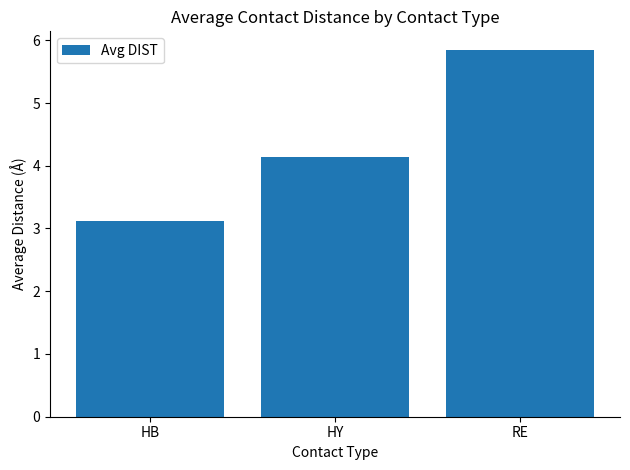

What is the label of the 3rd bar from the right?

HB